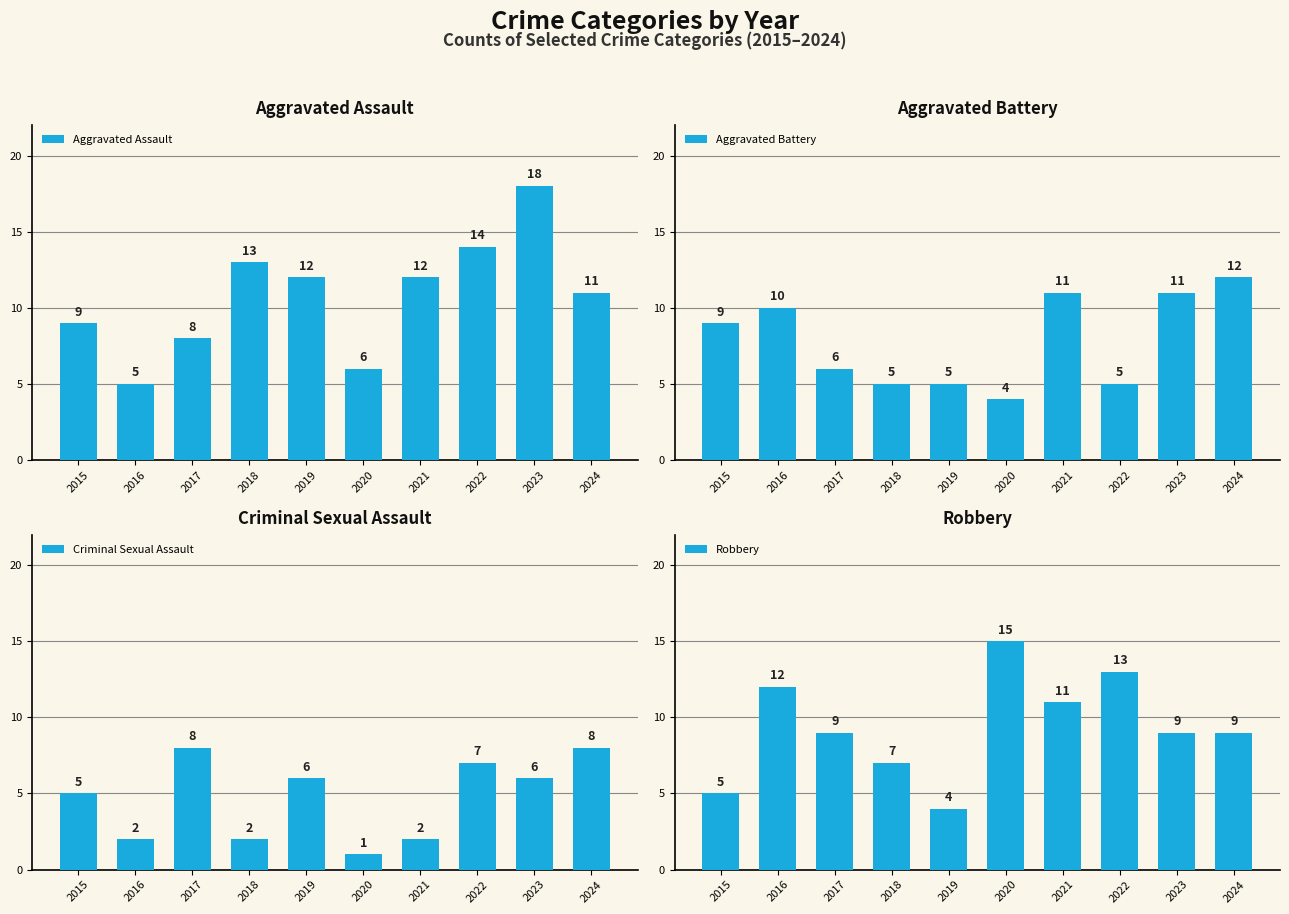

What is the value of the Criminal Sexual Assault bar at the 9th from the left?

6